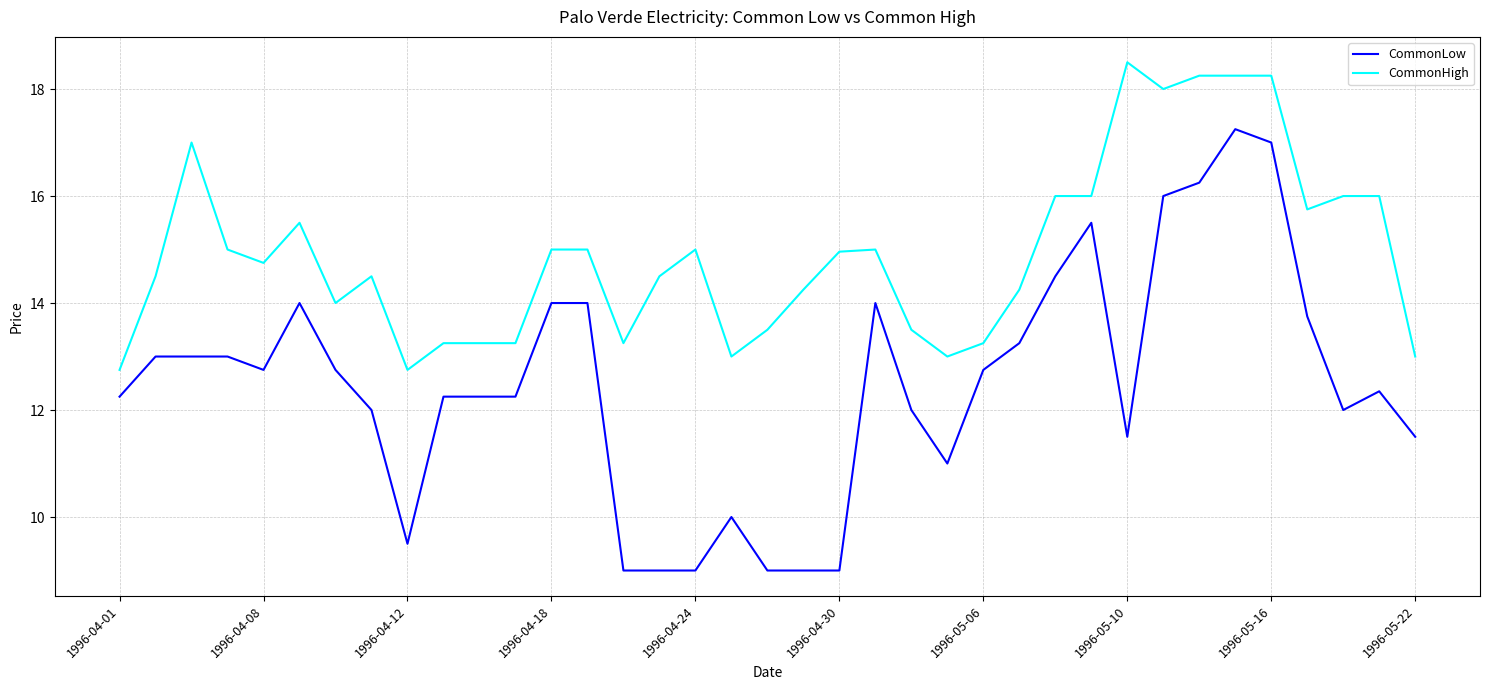

Rank the series by their average value, from highest to lowest.

CommonHigh, CommonLow